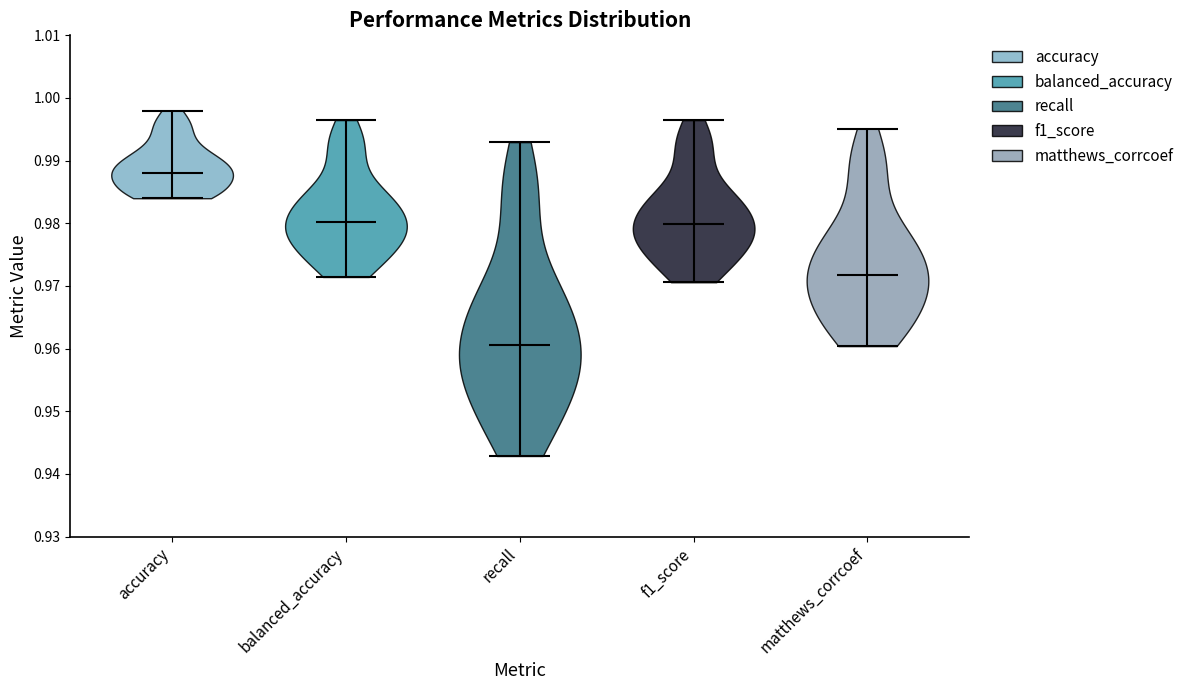

Which violin has the highest median line?

accuracy